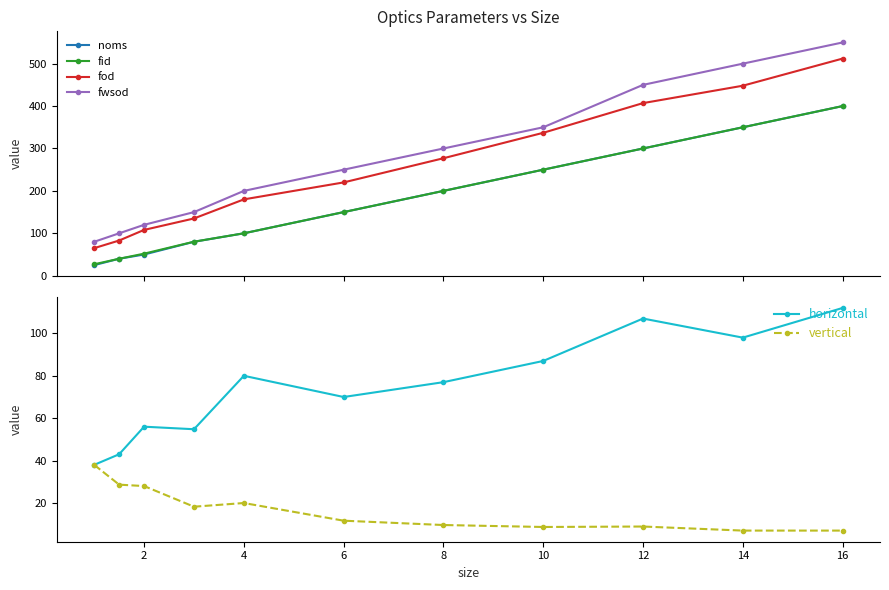

At how many categories does at least one series exceed 382?

3